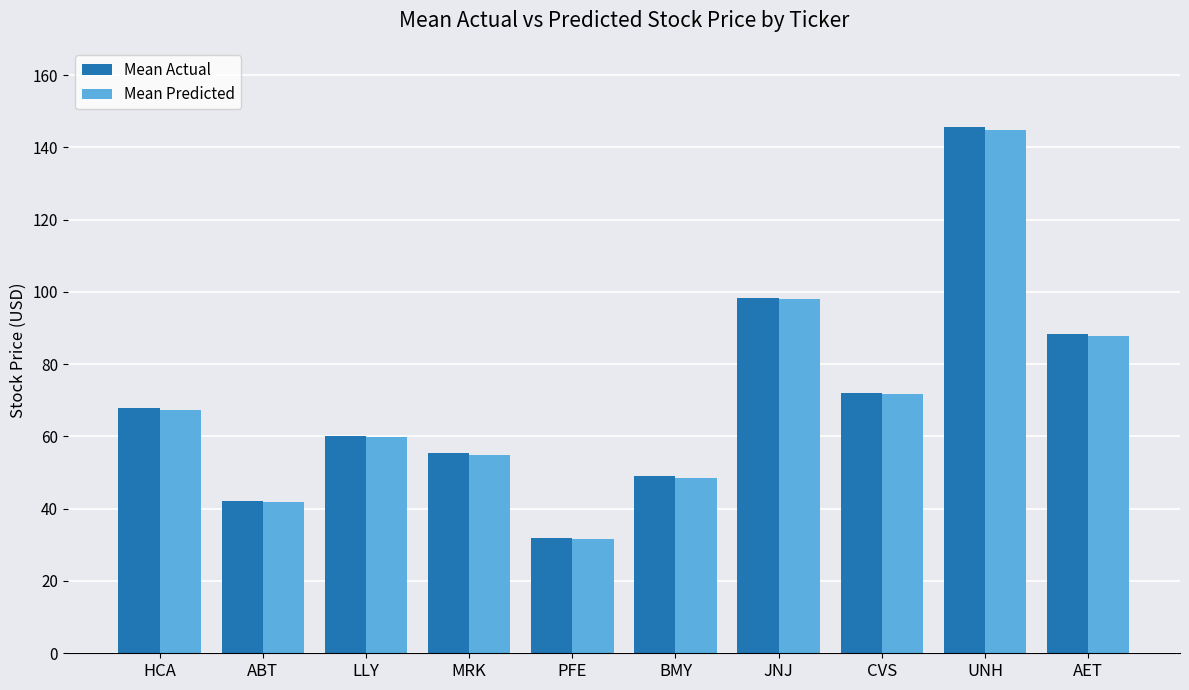

What are all the series names shown in the legend?

Mean Actual, Mean Predicted